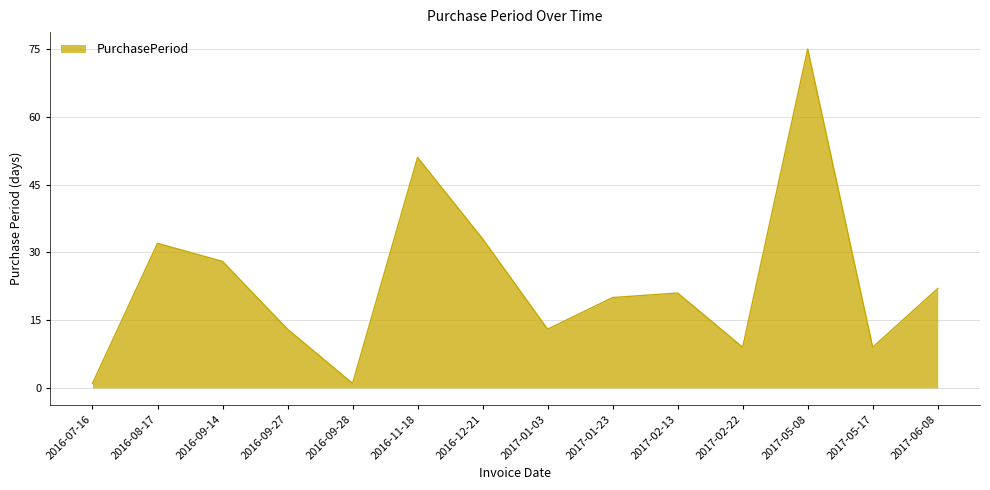

What position from the left is 2017-06-08?

14